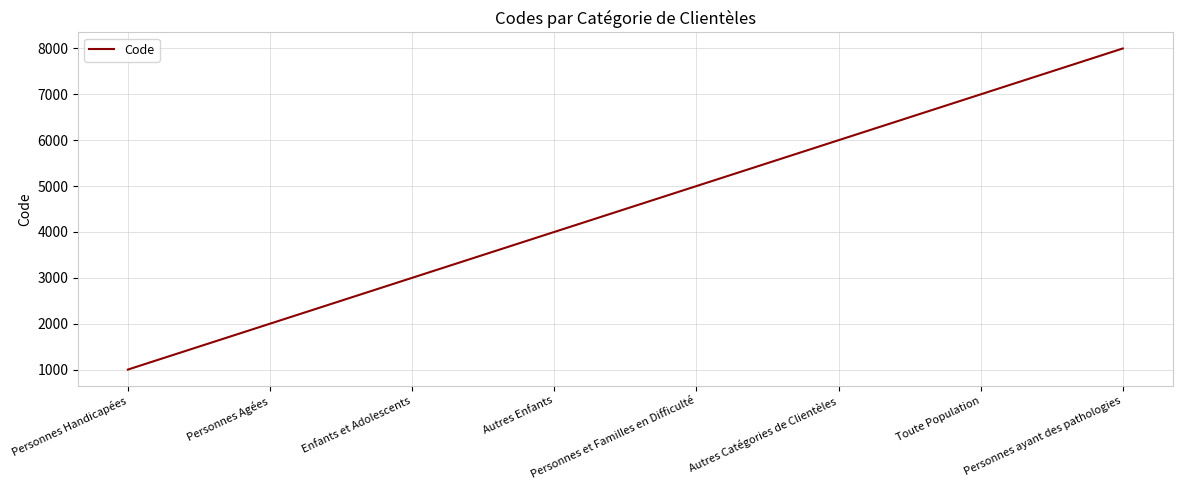

What is the average value?

4500